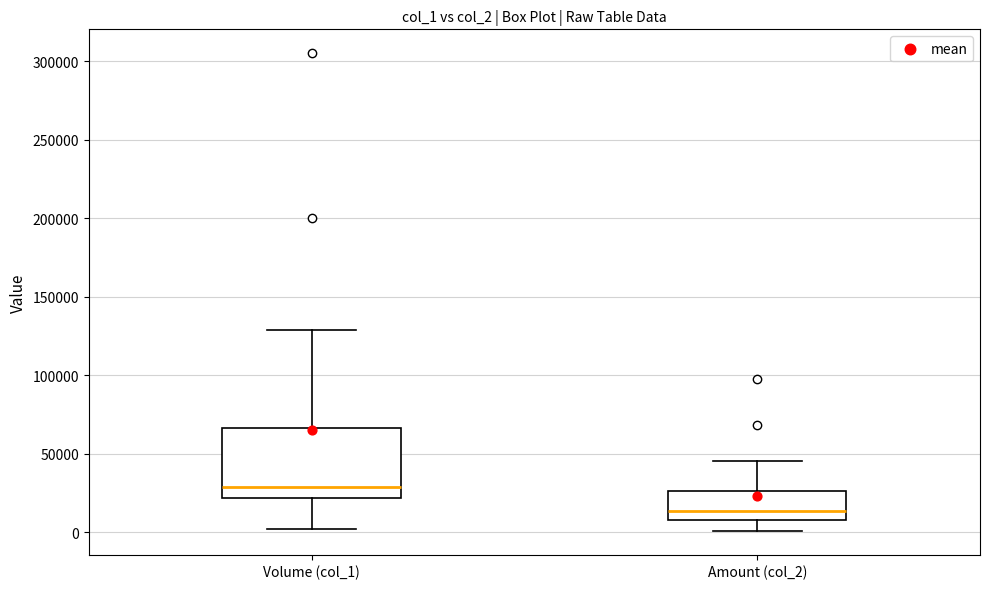

Which box's median line is the lowest?

Amount (col_2)